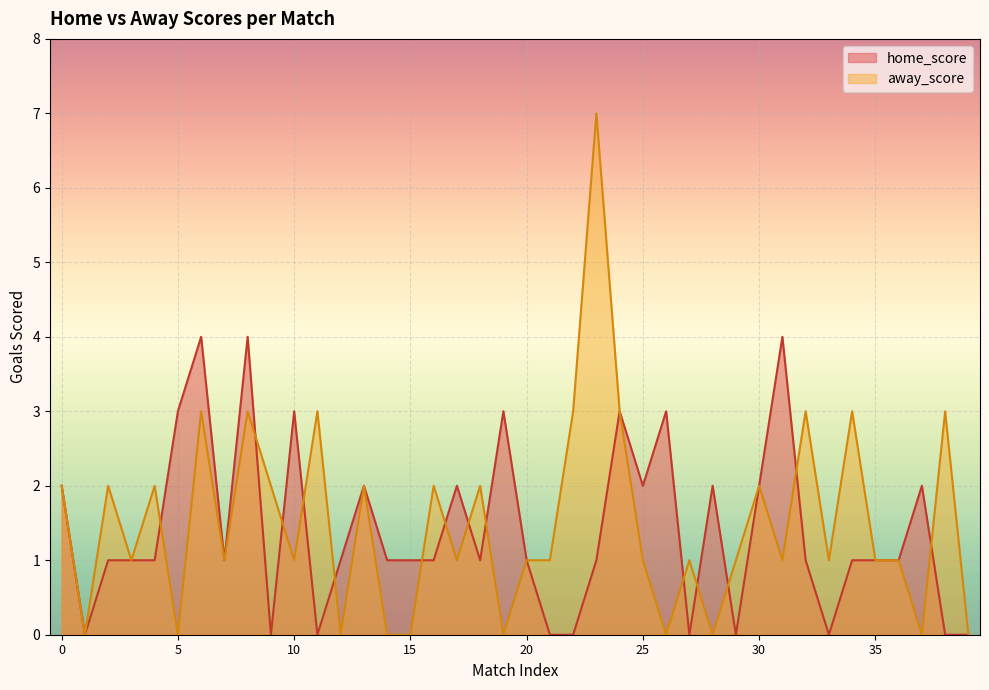

What is the difference between the maximum and minimum values in the away_score series?

7